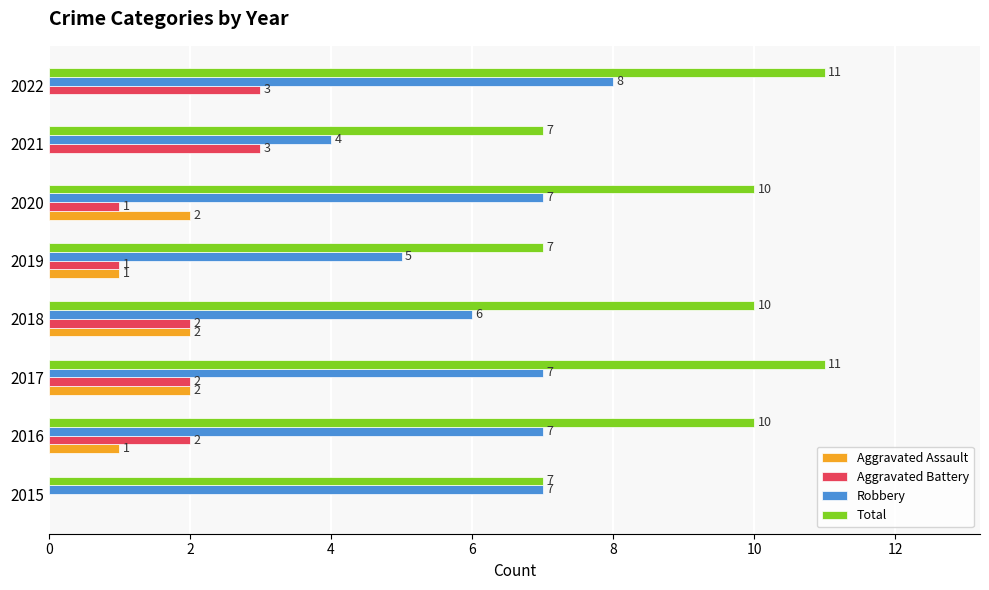

Is it true that Robbery equals 2 at 2021?

False